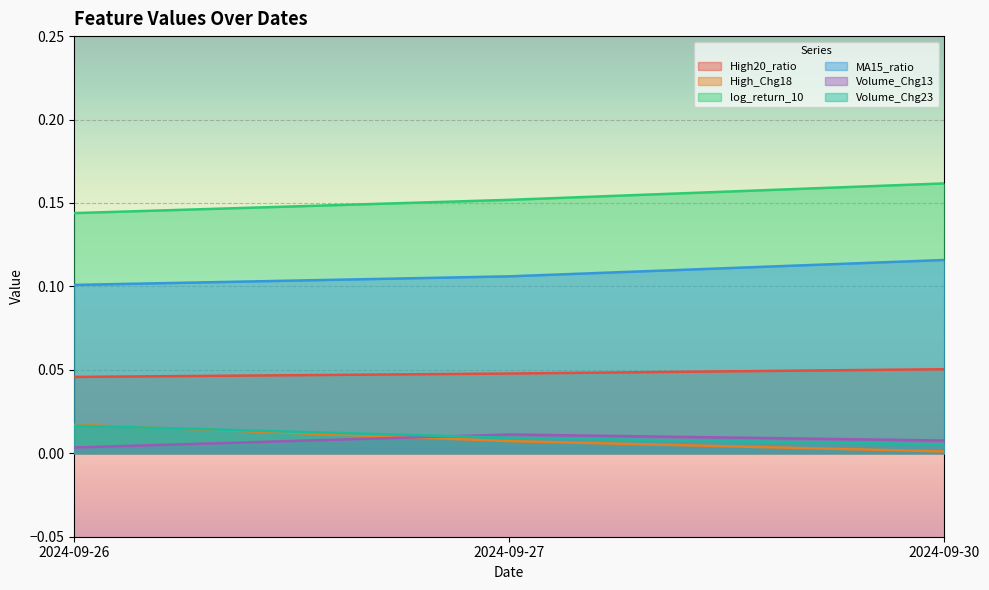

How many lines are shown in the chart?

6